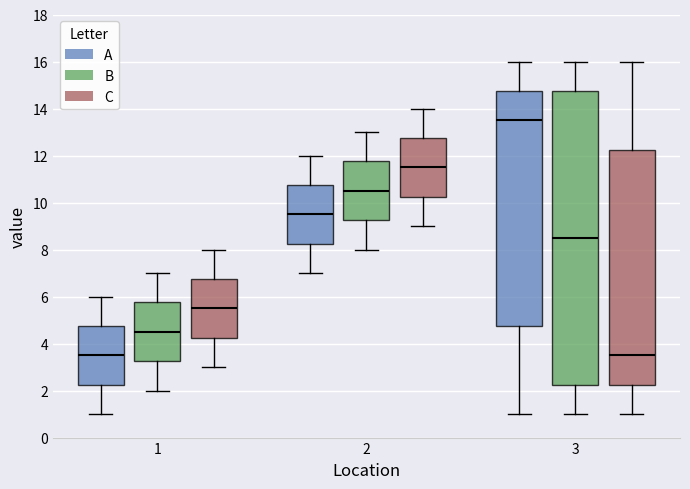

Which box is the tallest, from its lower edge to its upper edge?

3 (B)